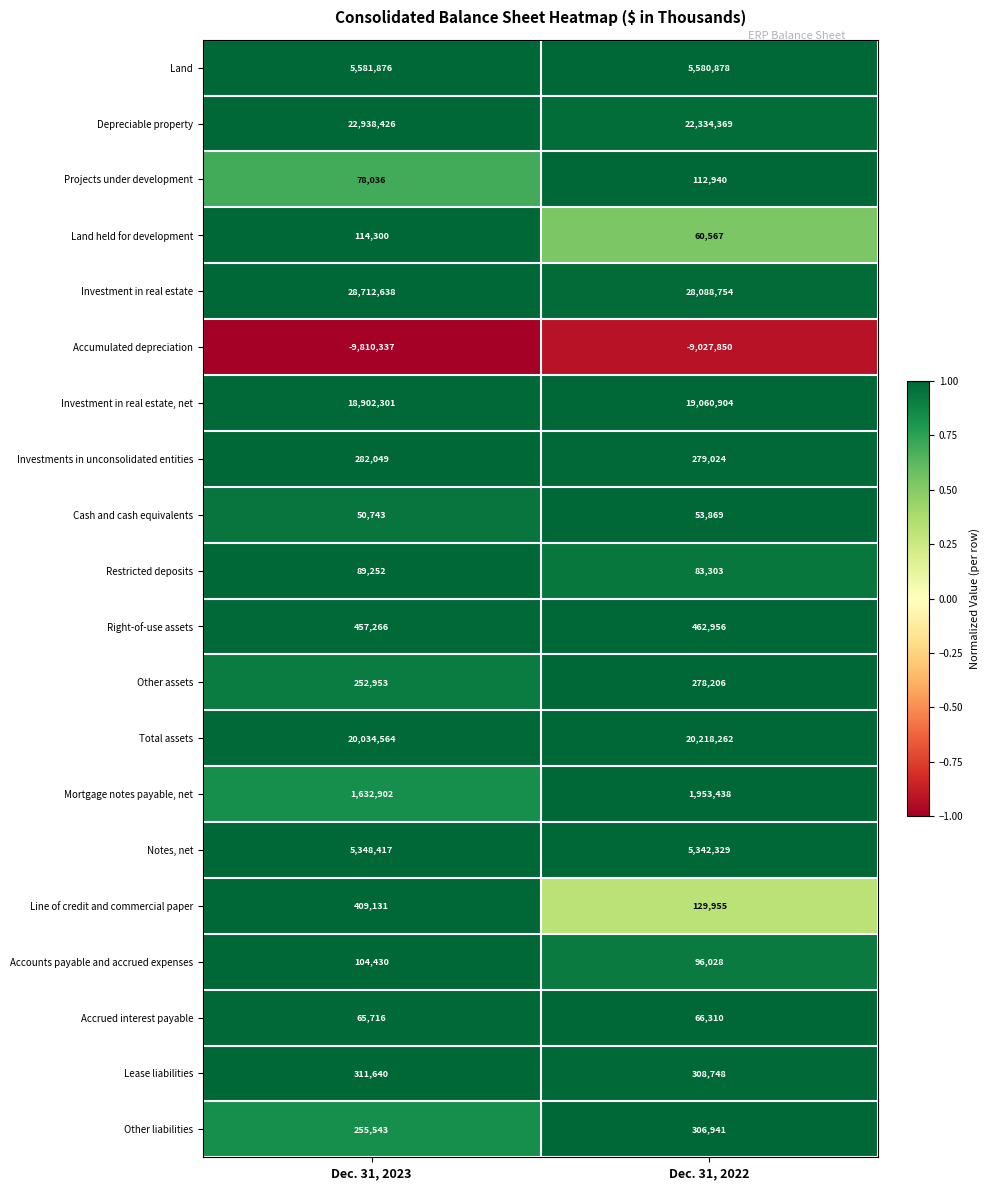

What is the sum of all Restricted deposits values?

172555